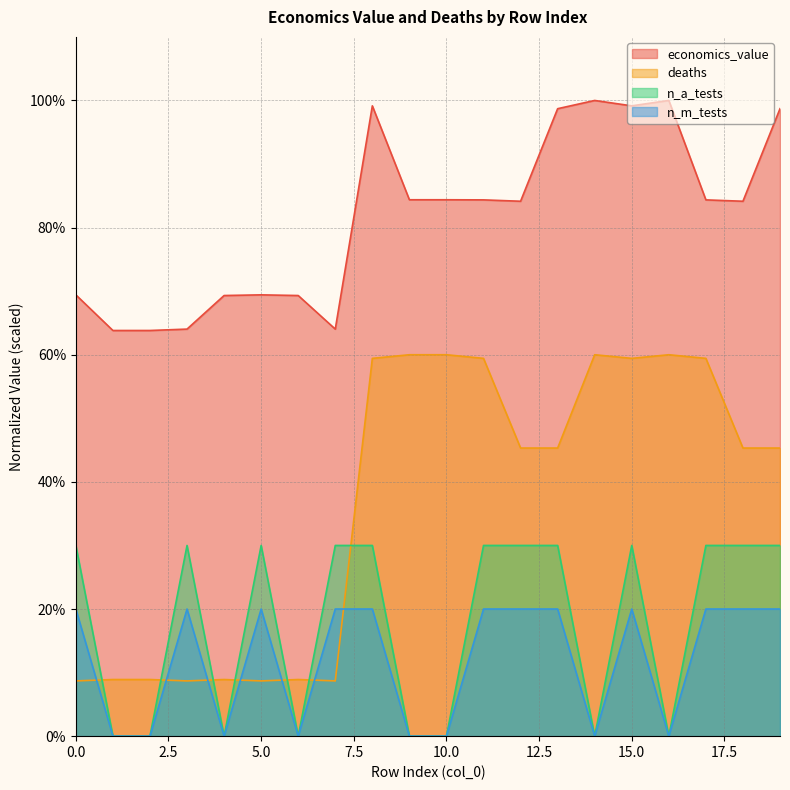

How many series are shown in this chart?

4